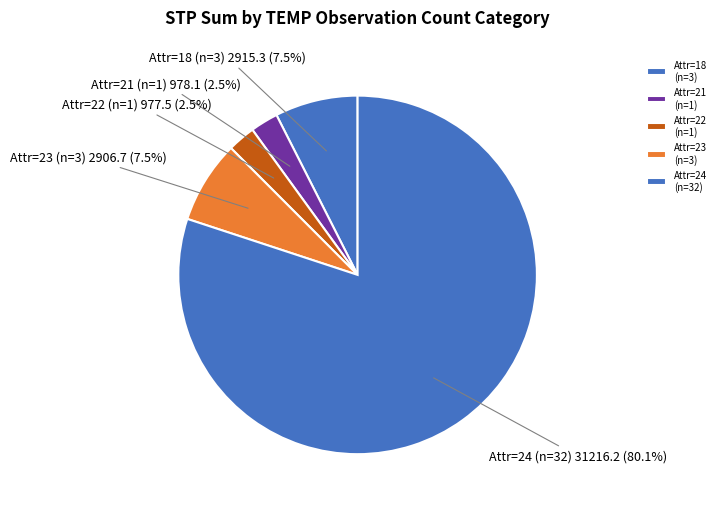

Is there any slice that represents more than half of the pie?

Yes